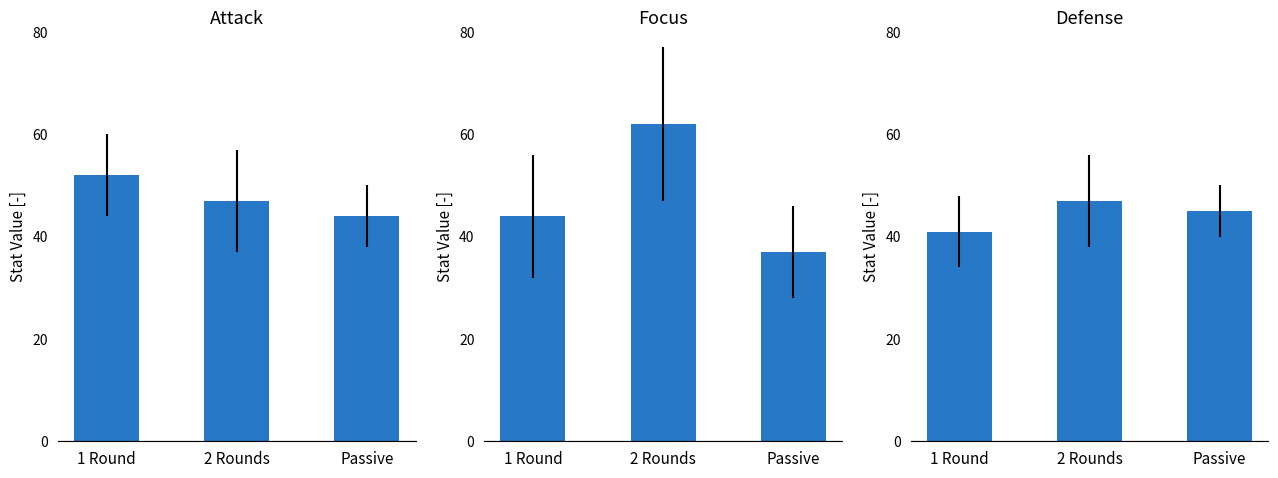

What is the sum of the Focus values at 2 Rounds and Passive?

99